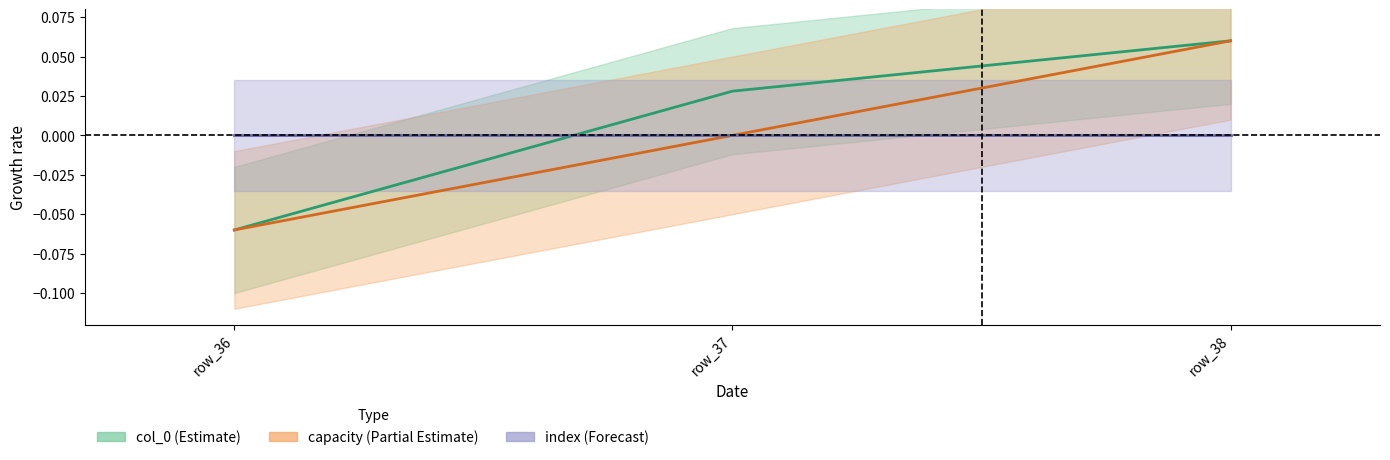

Which has a higher value, row_38 or row_36?

row_38